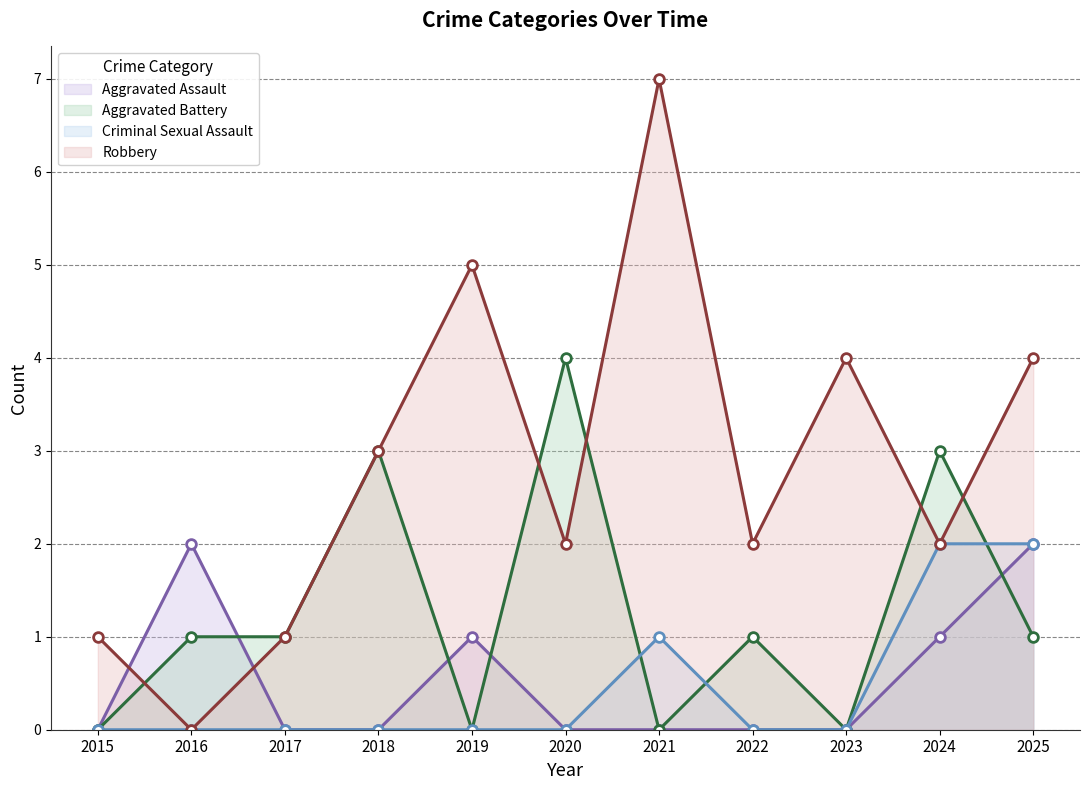

True or false: Criminal Sexual Assault and Aggravated Assault intersect in this chart.

False